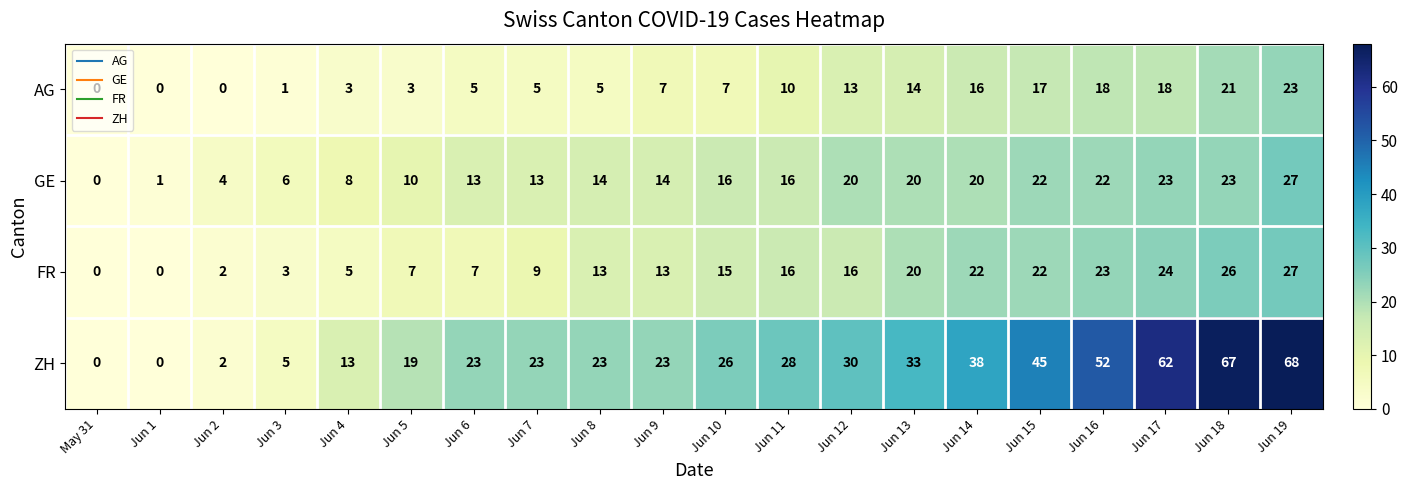

Rank the series at Jun 18 from lowest to highest value.

AG, GE, FR, ZH